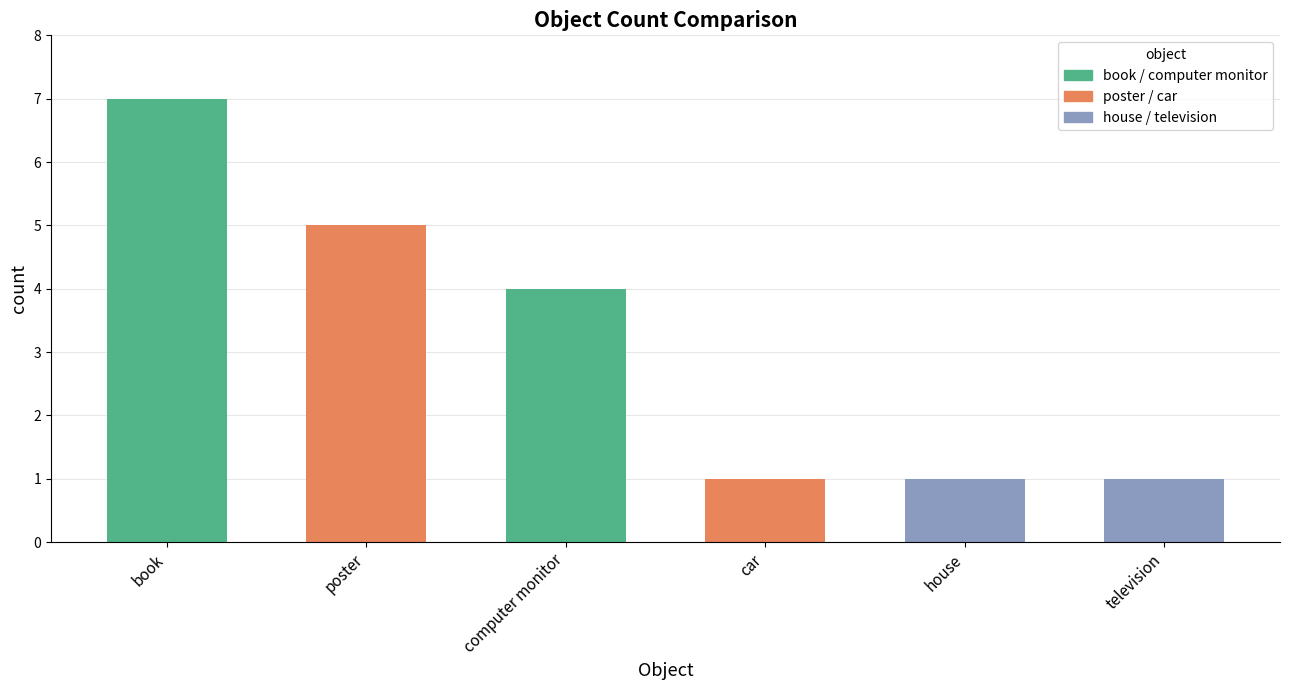

List the labels in order of value, smallest first.

car, house, television, computer monitor, poster, book